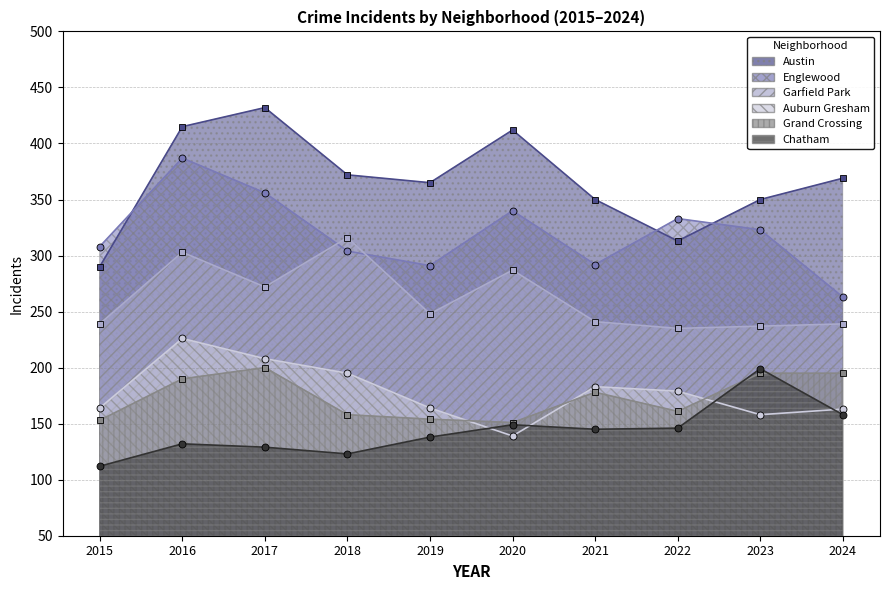

True or false: Grand Crossing has more than 1 interior local peaks.

True